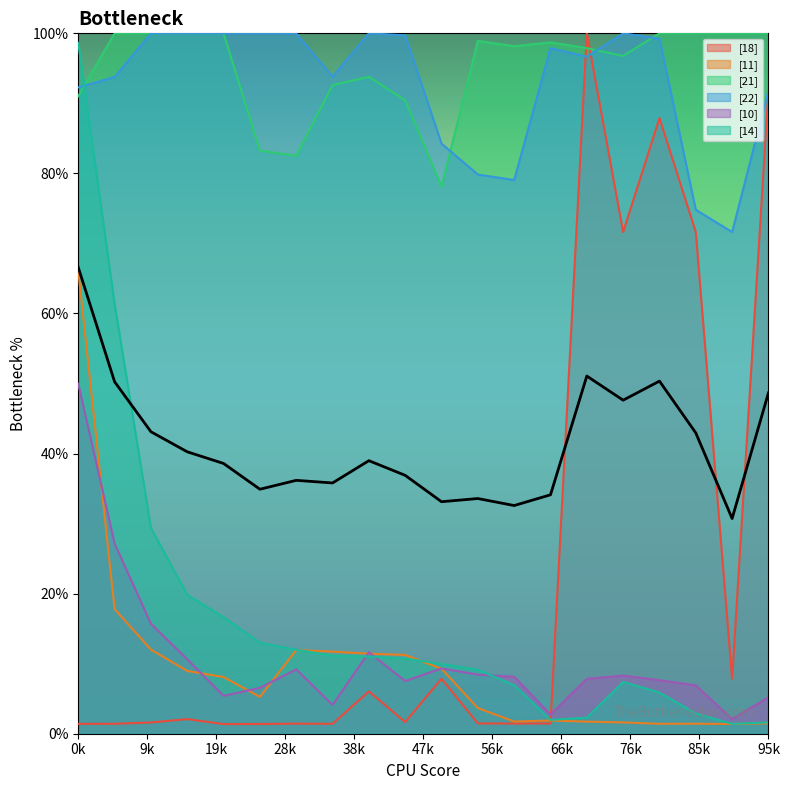

Rank the series by their maximum value, from highest to lowest.

[18], [21], [22], [14], [11], [10]